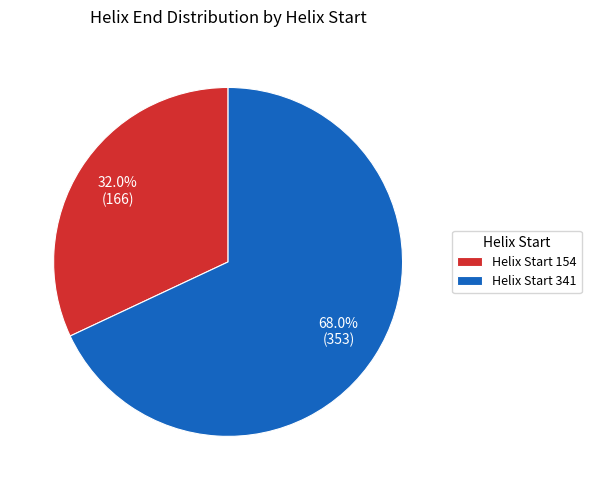

What is the smallest slice in the pie chart?

Helix Start 154